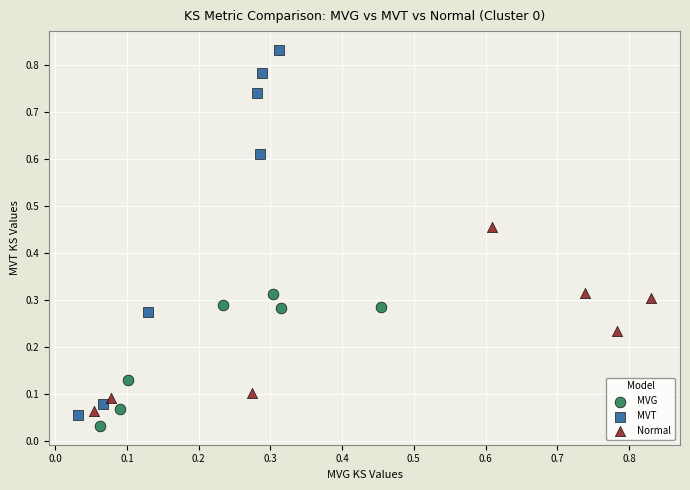

Which series has the largest Y range (max minus min)?

MVT